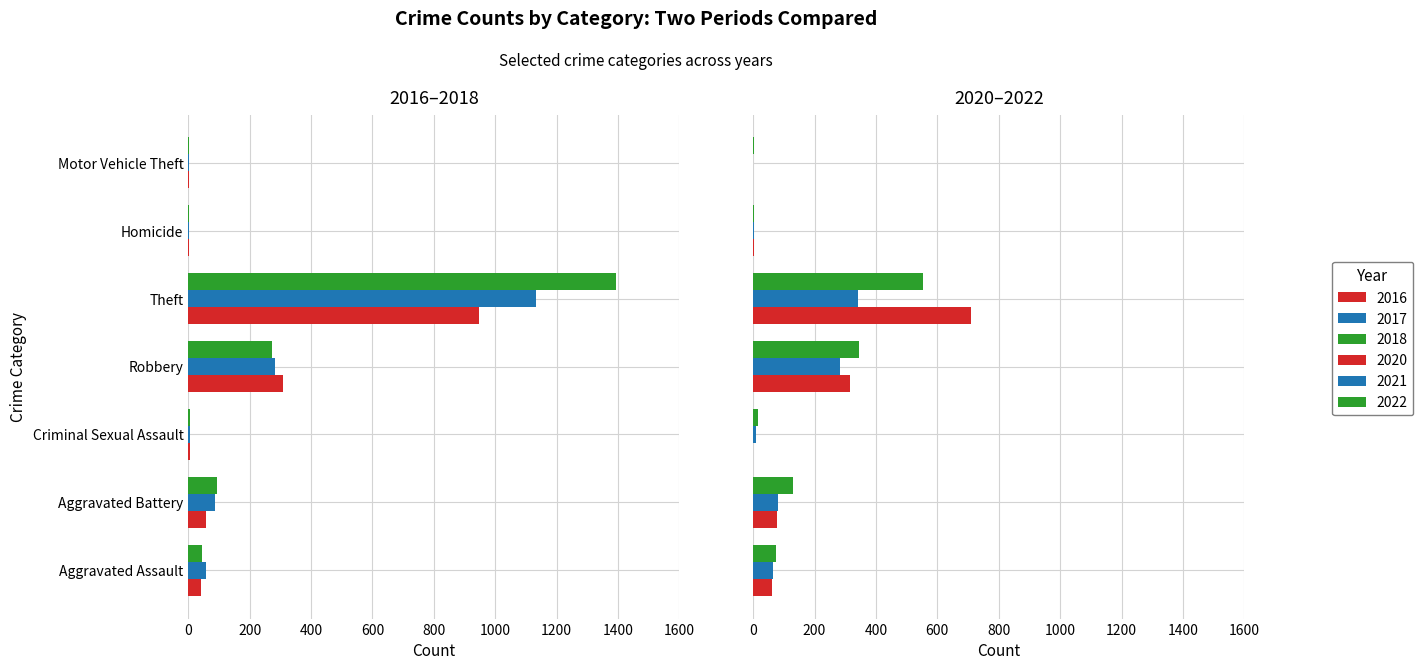

Reading left to right, transcribe all the data shown in this chart.

2021: 66	82	10	283	342	2	1
2022: 76	130	17	346	552	4	2
2017: 59	87	5	283	1132	1	1
2018: 46	95	6	272	1392	1	1
2020: 63	79	1	314	710	2	1
2016: 40	57	6	309	948	1	2